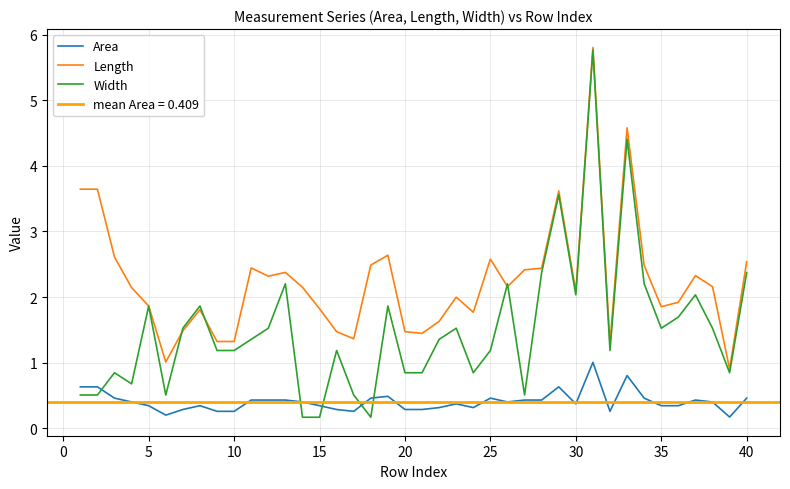

True or false: Length and Area cross at least once.

False